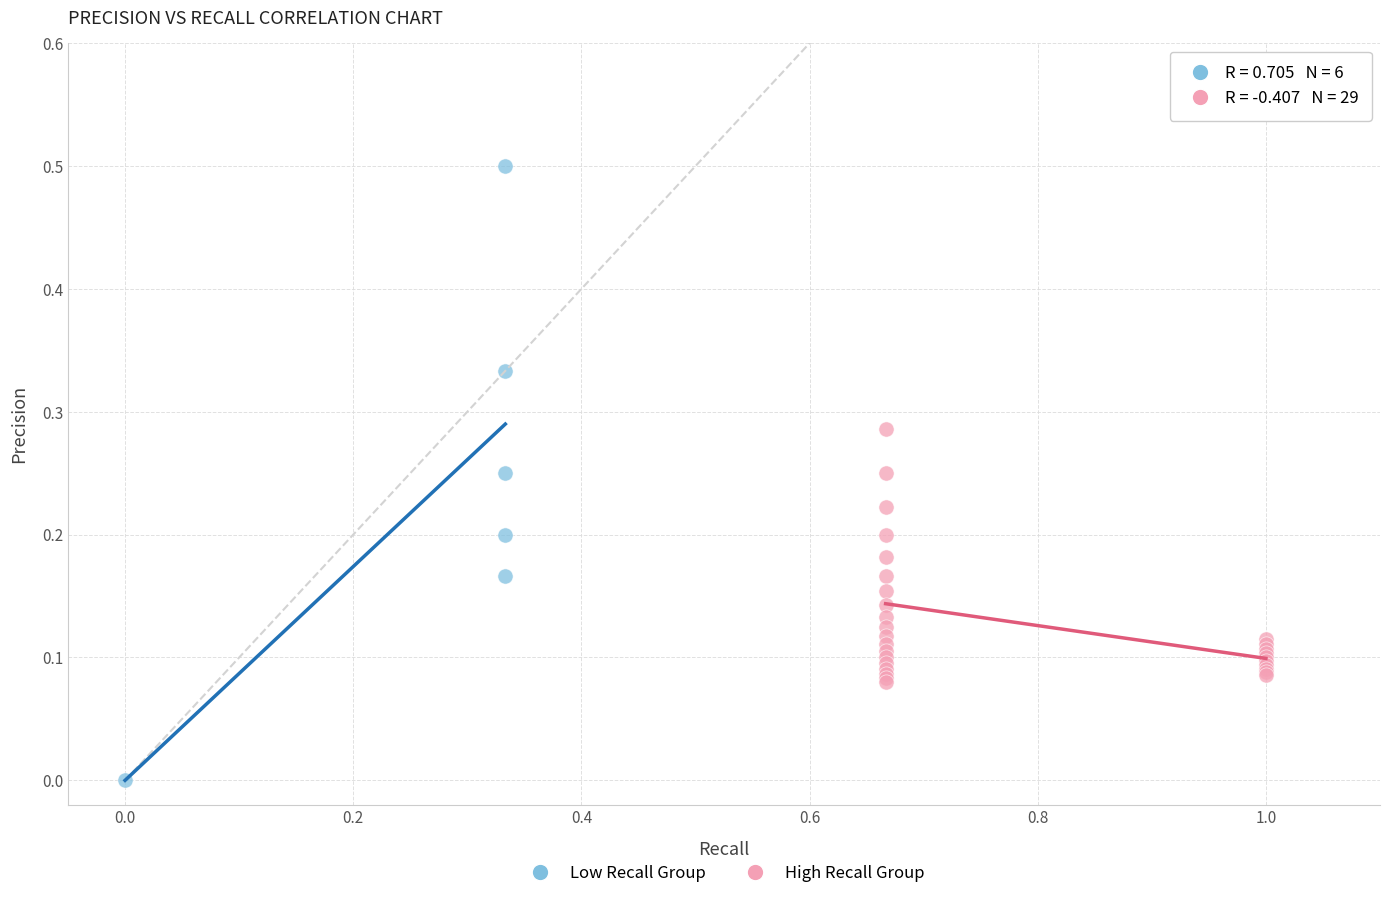

Which series has the largest Y range (max minus min)?

Low Recall Group